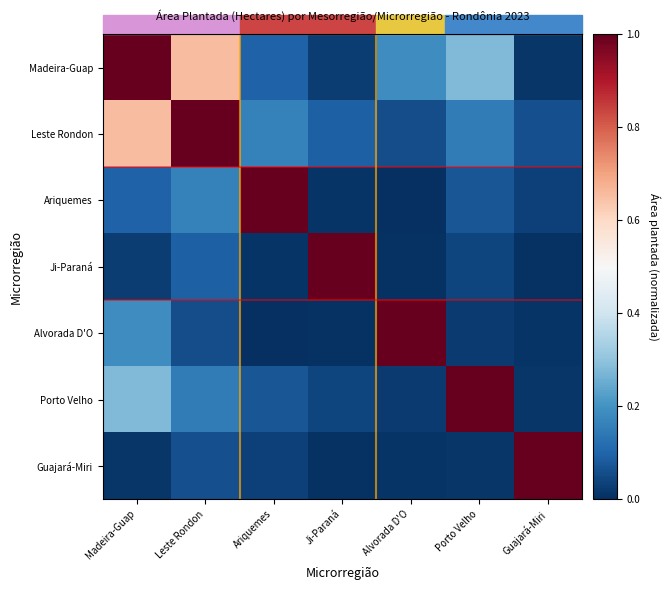

Which has a higher value, Guajará-Miri or Madeira-Guap?

Madeira-Guap